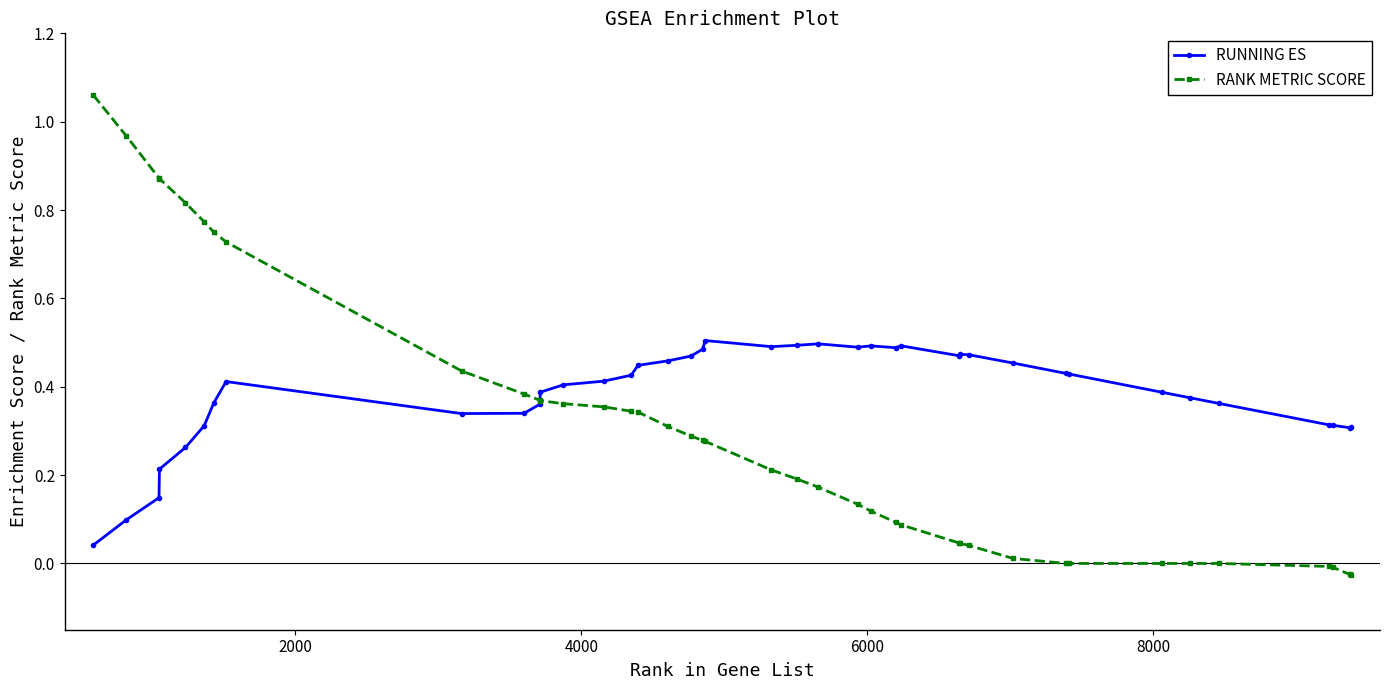

List the series in order of their overall mean, lowest first.

RANK METRIC SCORE, RUNNING ES